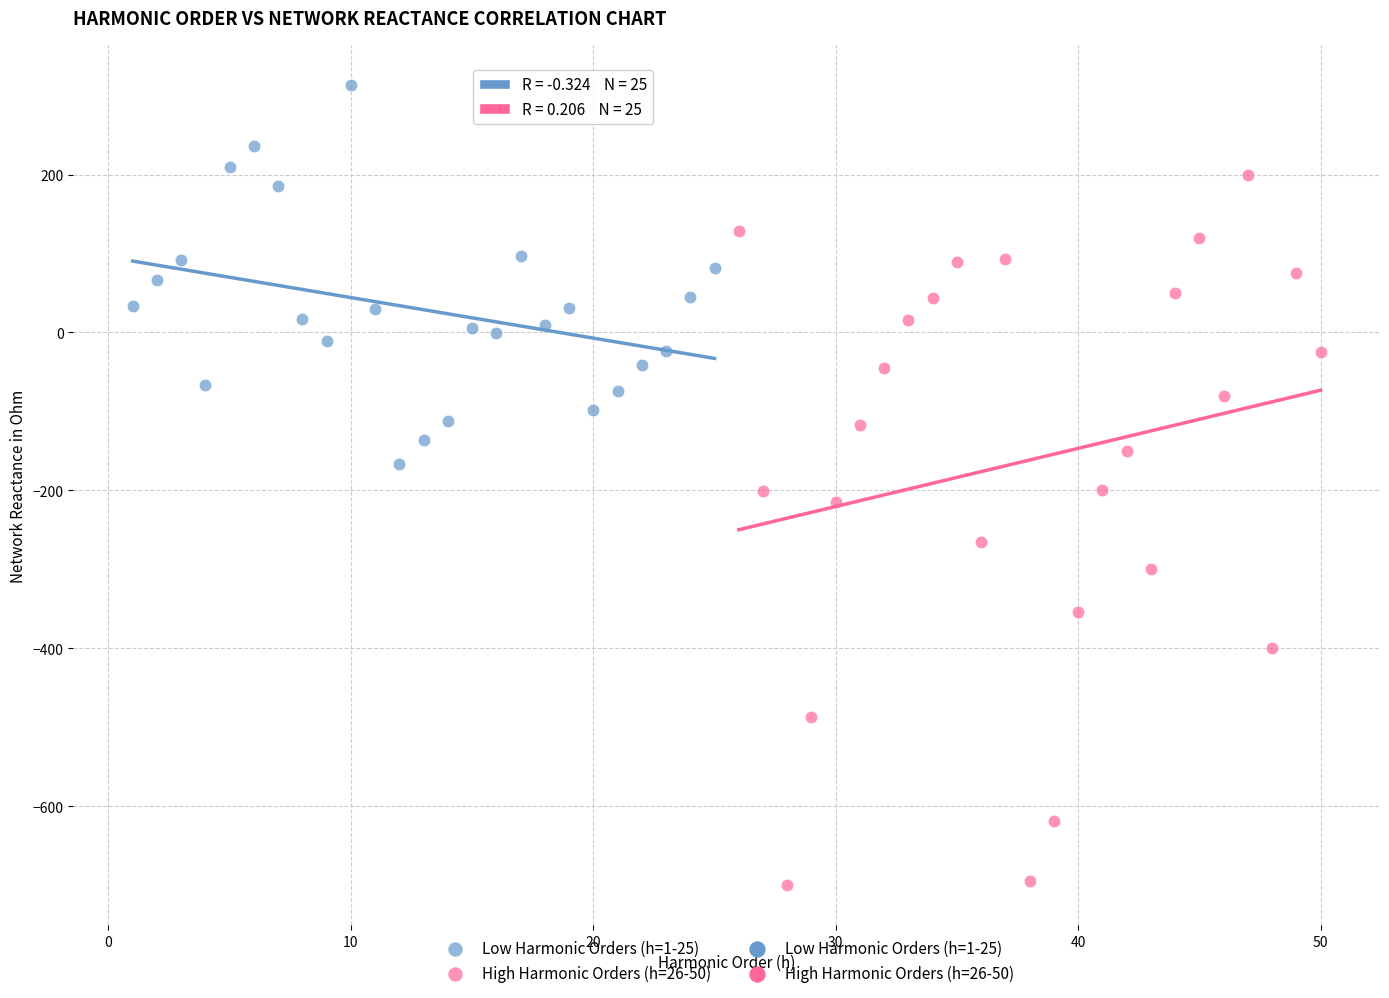

Which series has the widest spread of Y values?

High Harmonic Orders (h=26-50)